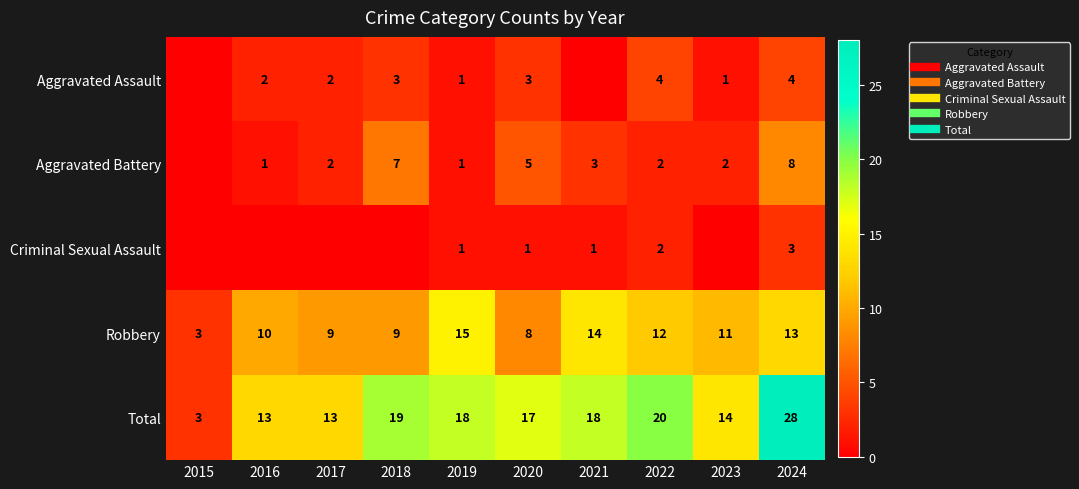

The Robbery series shows 5 at 2015. True or false?

False